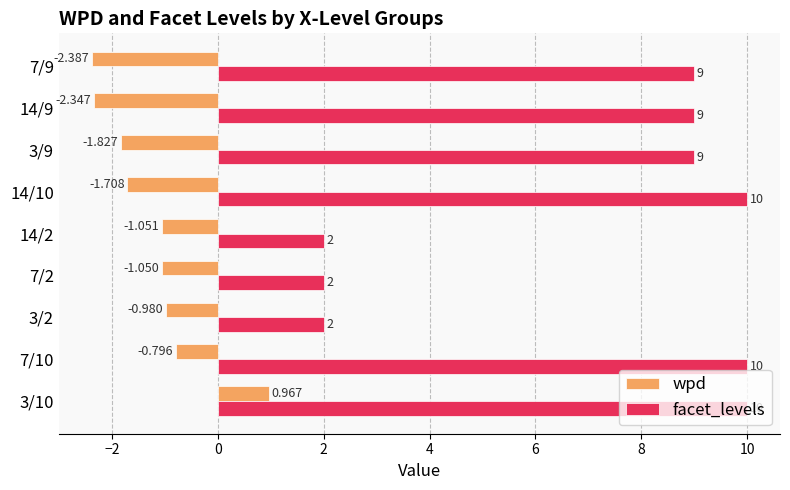

List the series in order of their overall mean, highest first.

facet_levels, wpd